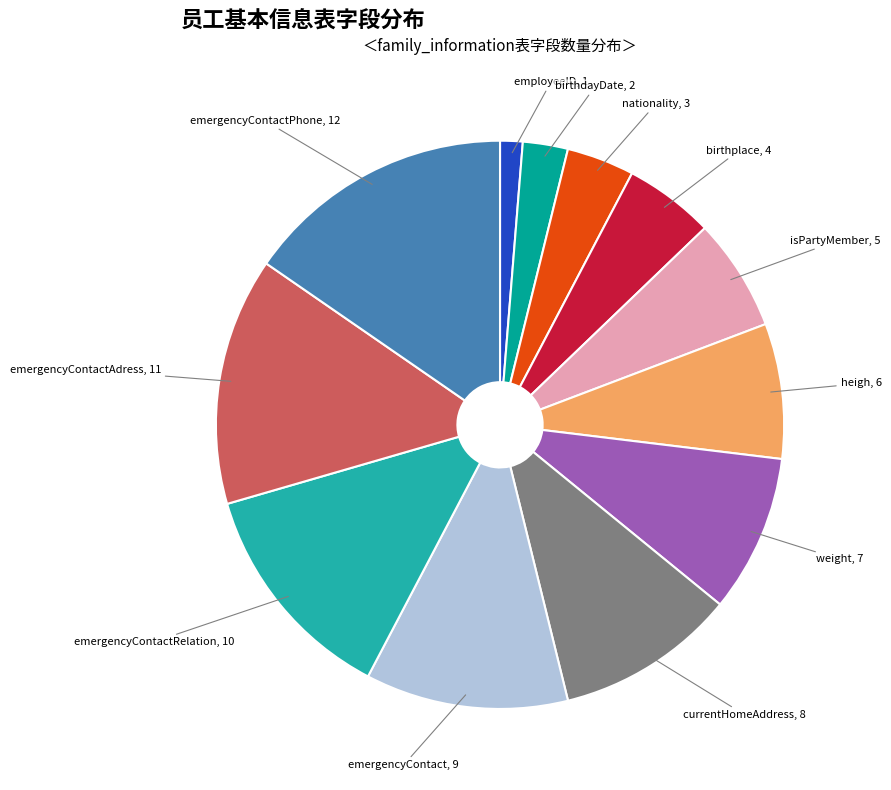

Which has a higher value, employeeID or emergencyContactAdress?

emergencyContactAdress